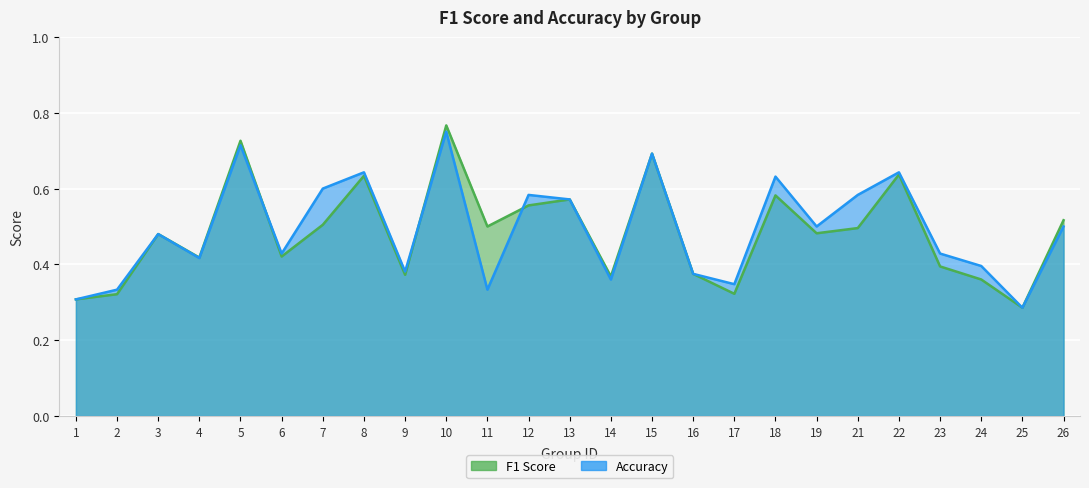

What is the sum of the f1 values at 11 and 15?

1.2